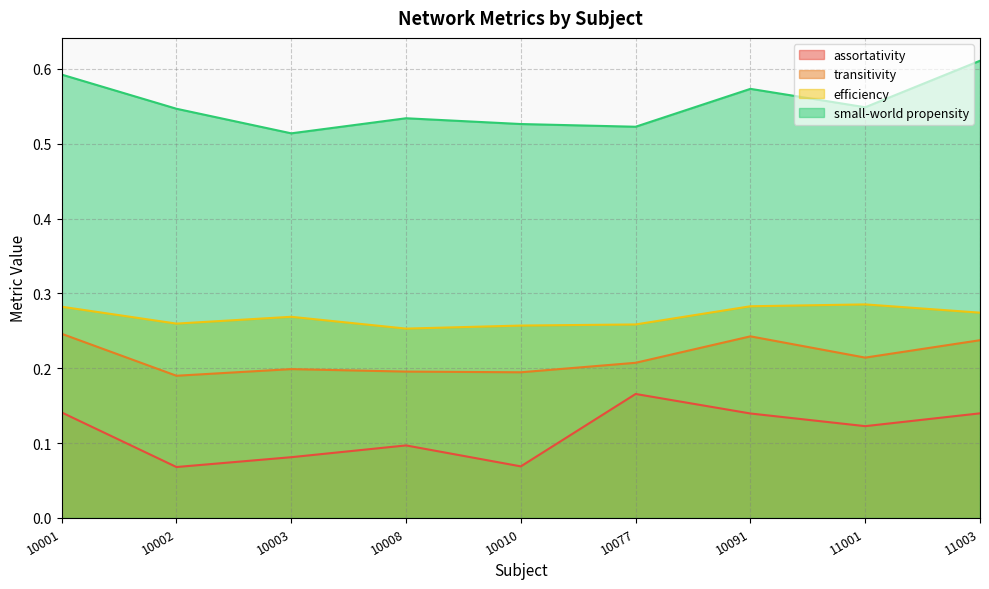

What is the difference between the maximum and minimum values in the assortativity series?

0.1